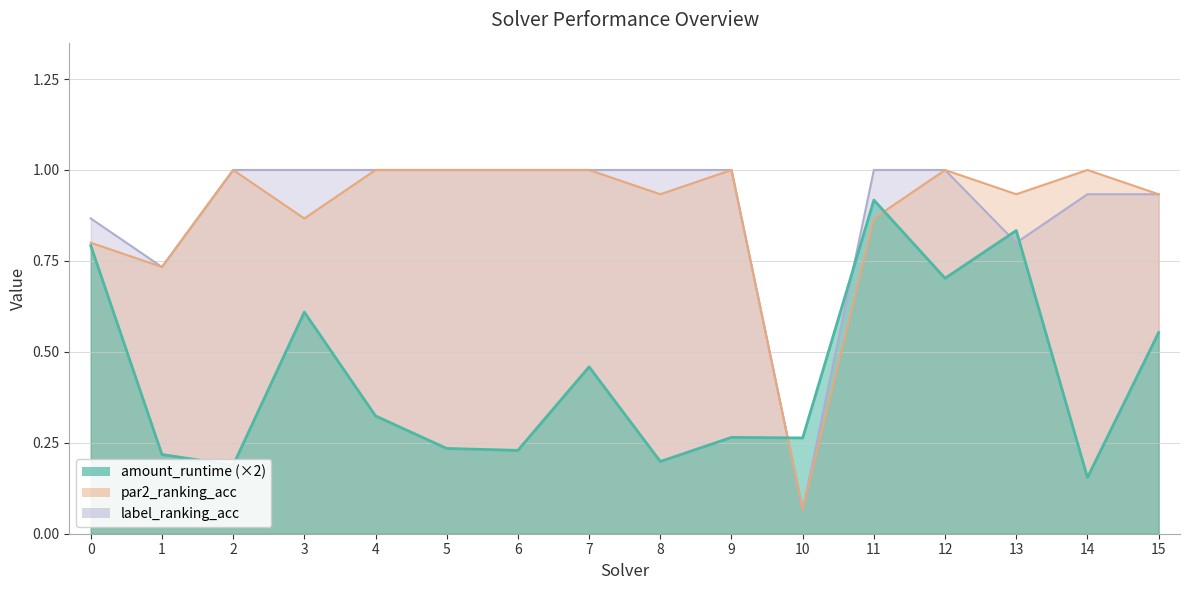

At which category does amount_runtime reach its first local valley?

2